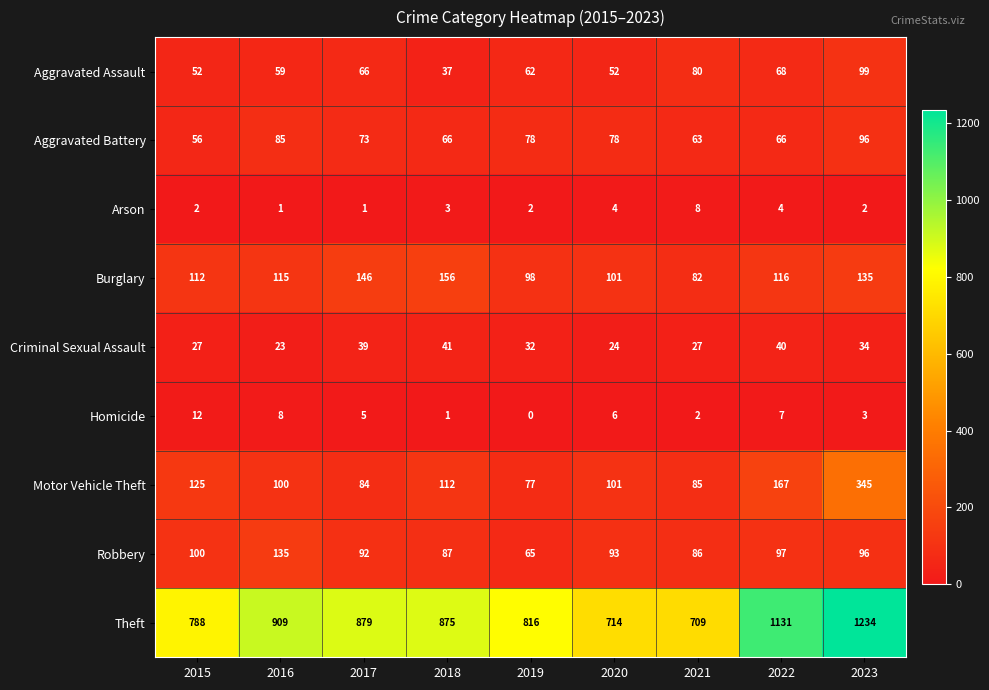

Read the Theft value at 2019.

816